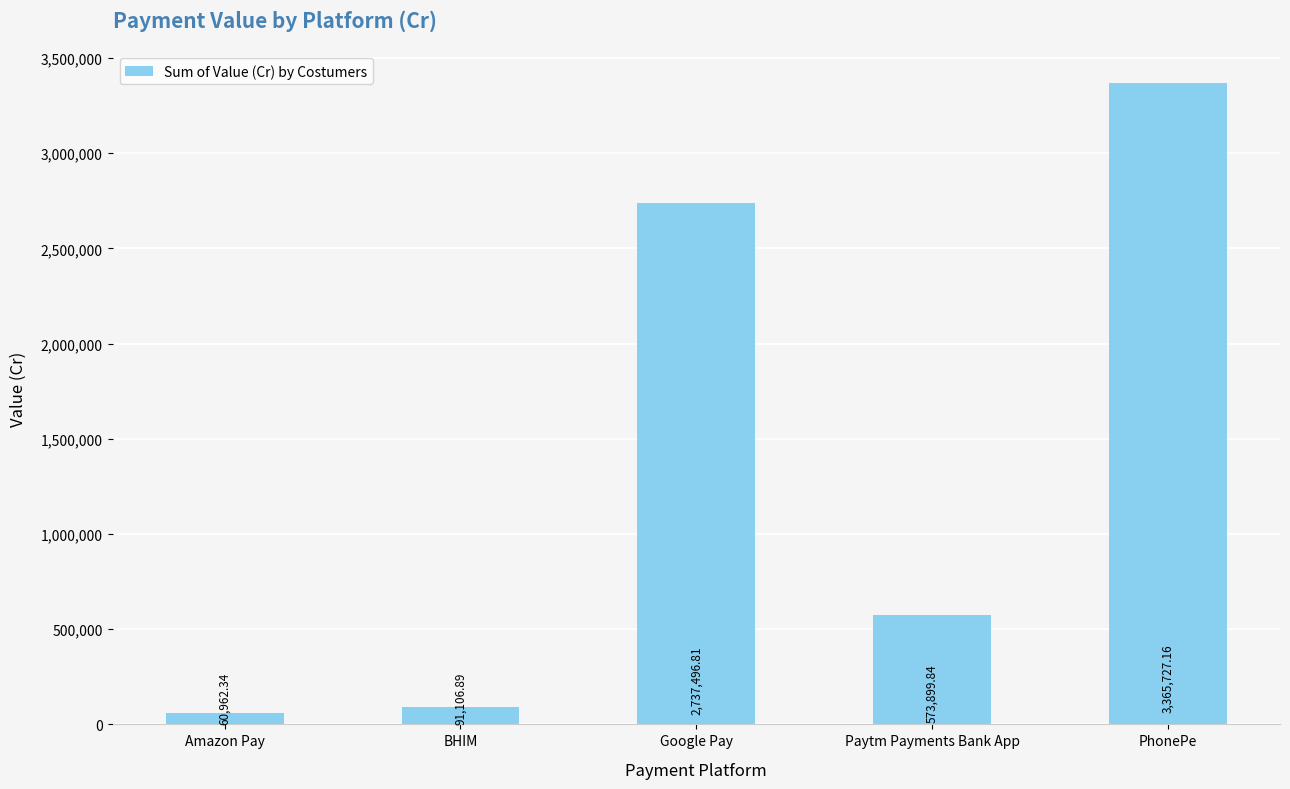

List the labels in order of value, largest first.

PhonePe, Google Pay, Paytm Payments Bank App, BHIM, Amazon Pay